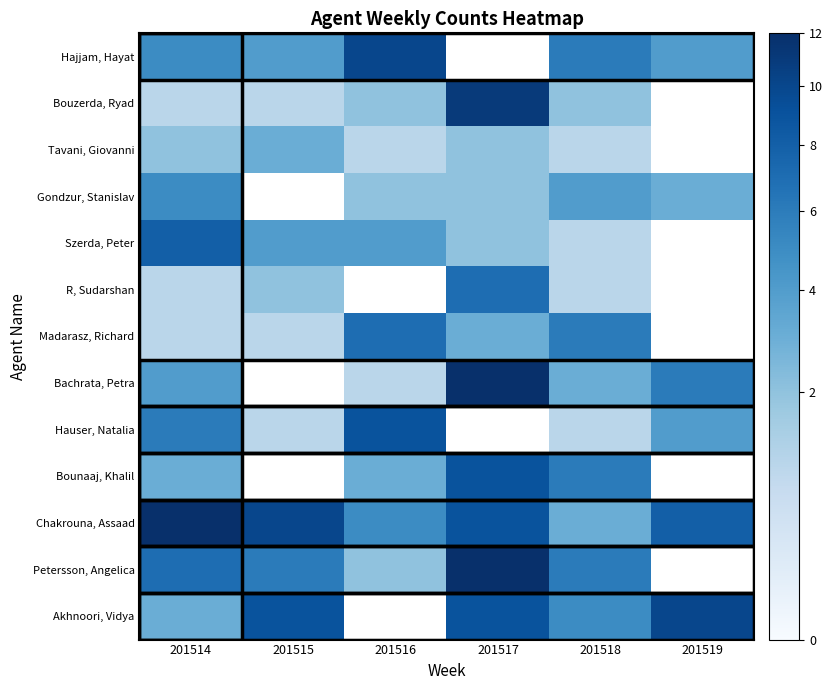

Rank the series by their maximum value, from highest to lowest.

Bachrata, Petra, Chakrouna, Assaad, Petersson, Angelica, Bouzerda, Ryad, Hajjam, Hayat, Akhnoori, Vidya, Hauser, Natalia, Bounaaj, Khalil, Szerda, Peter, R, Sudarshan, Madarasz, Richard, Gondzur, Stanislav, Tavani, Giovanni